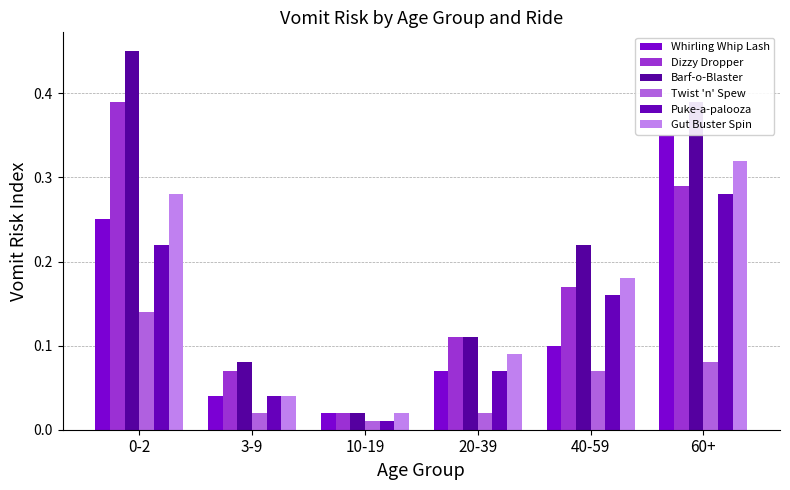

At which label does Puke-a-palooza reach its peak?

60+